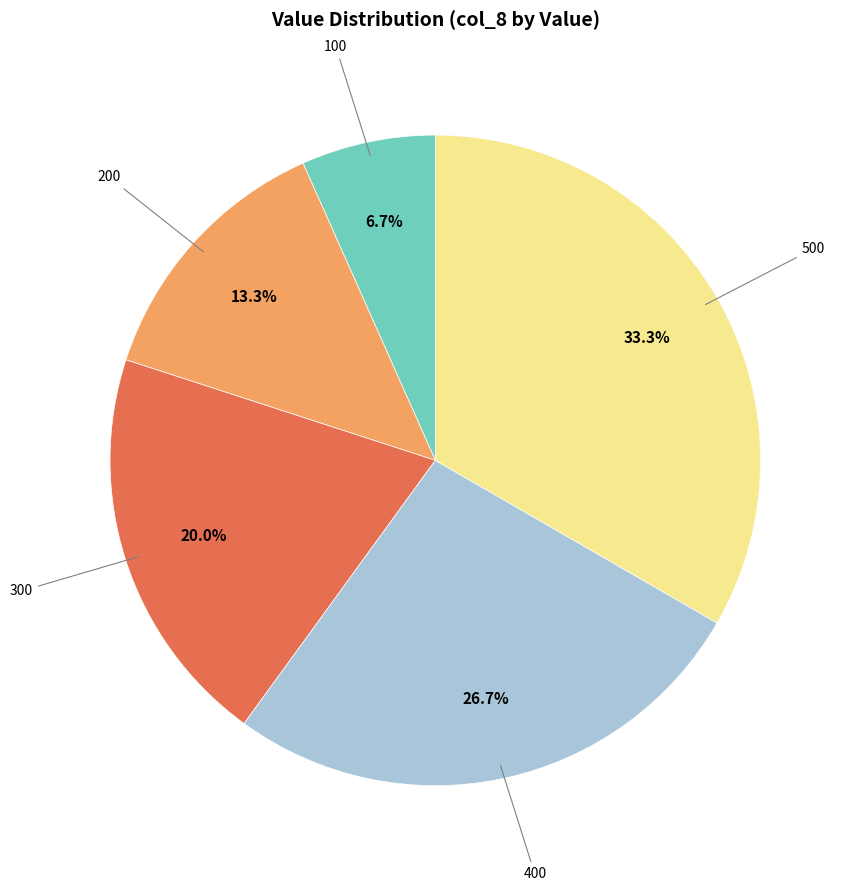

To the nearest percent, what is the difference between the largest and smallest slice percentages?

27%